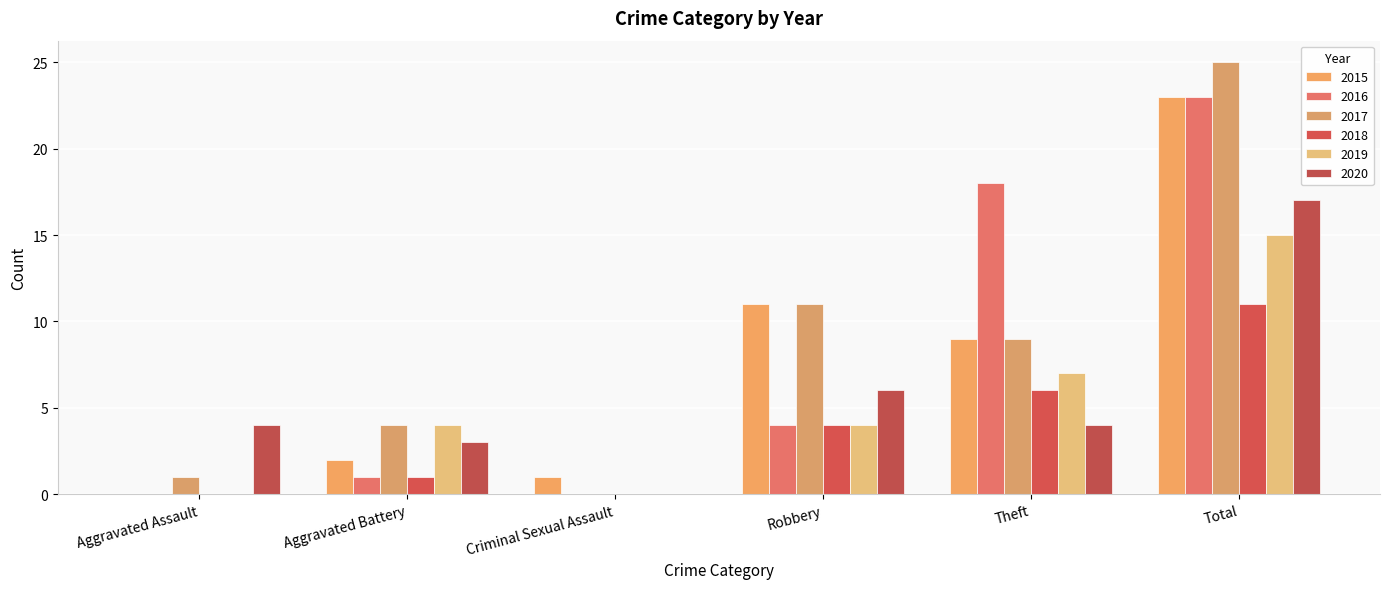

Is it true that 2019 equals 4 at Robbery?

True